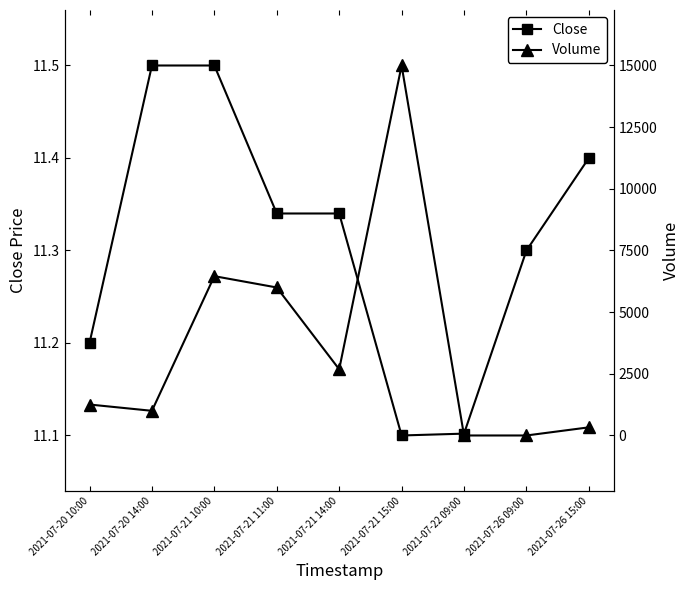

Count the Close values in the range 11 to 12.

9